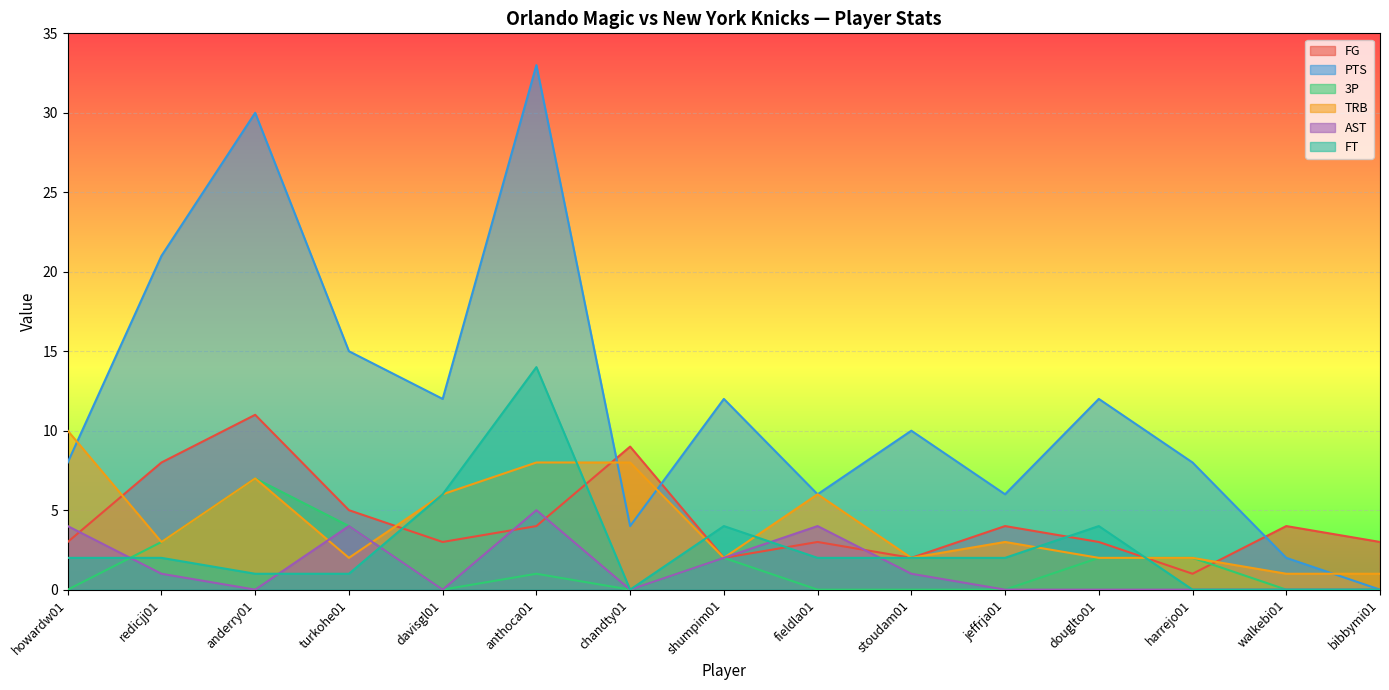

What is the label of the 8th point from the left?

shumpim01